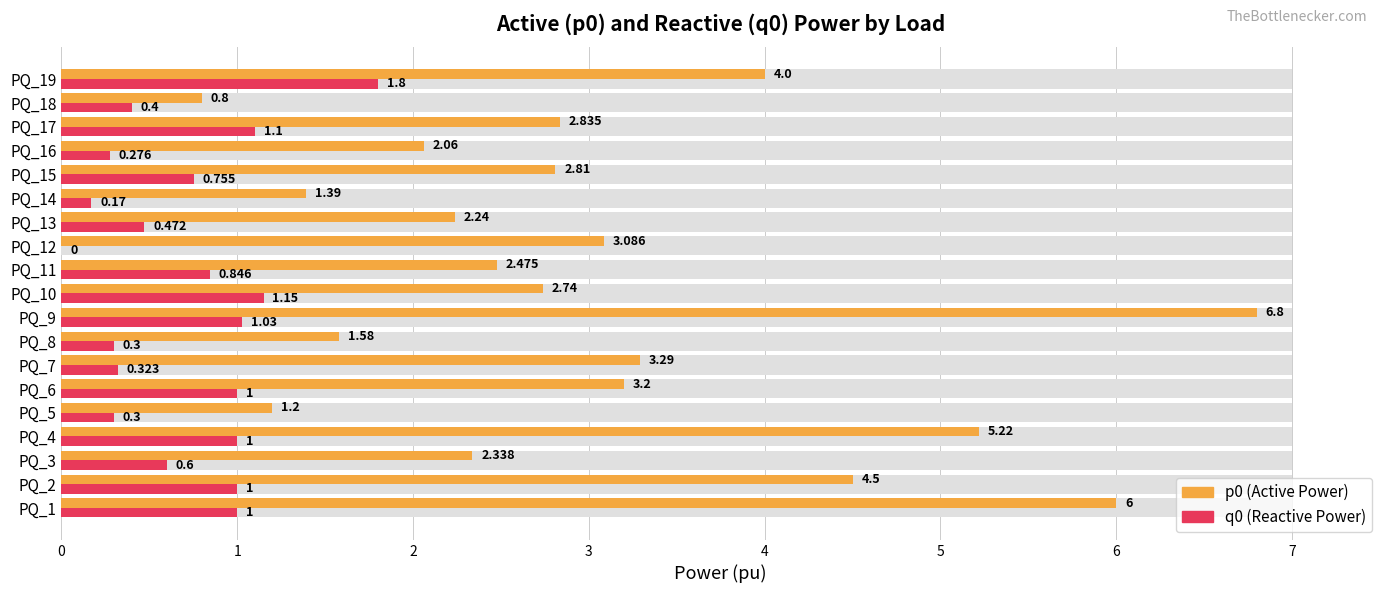

True or false: p0 (Active Power) has a value of 3.3 at PQ_7.

True